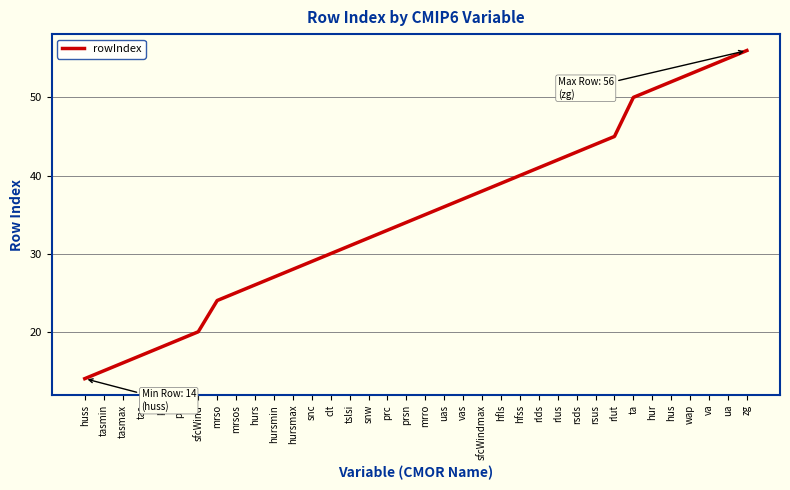

Rank the categories by value from highest to lowest.

zg, ua, va, wap, hus, hur, ta, rlut, rsus, rsds, rlus, rlds, hfss, hfls, sfcWindmax, vas, uas, mrro, prsn, prc, snw, tslsi, clt, snc, hursmax, hursmin, hurs, mrsos, mrso, sfcWind, psl, pr, tas, tasmax, tasmin, huss